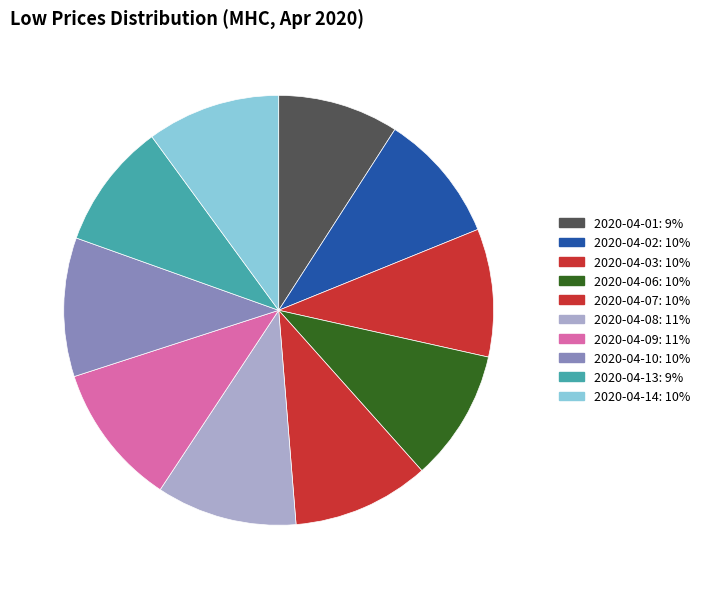

Does 2020-04-01 represent more than half of the total?

No